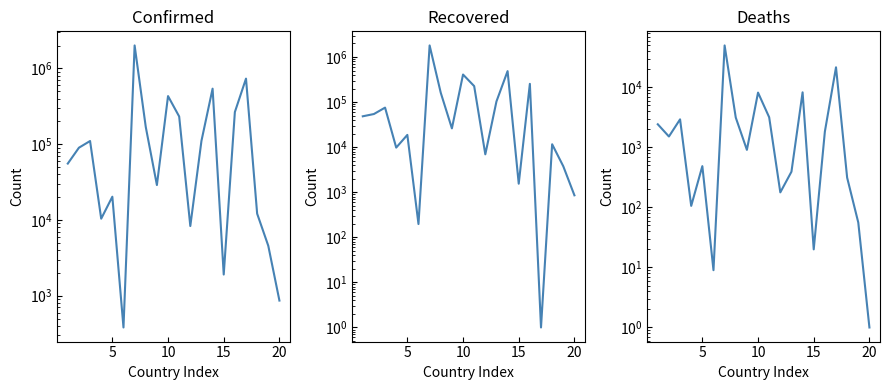

Is the value of Recovered at 25 greater than the value of Confirmed at 18?

No